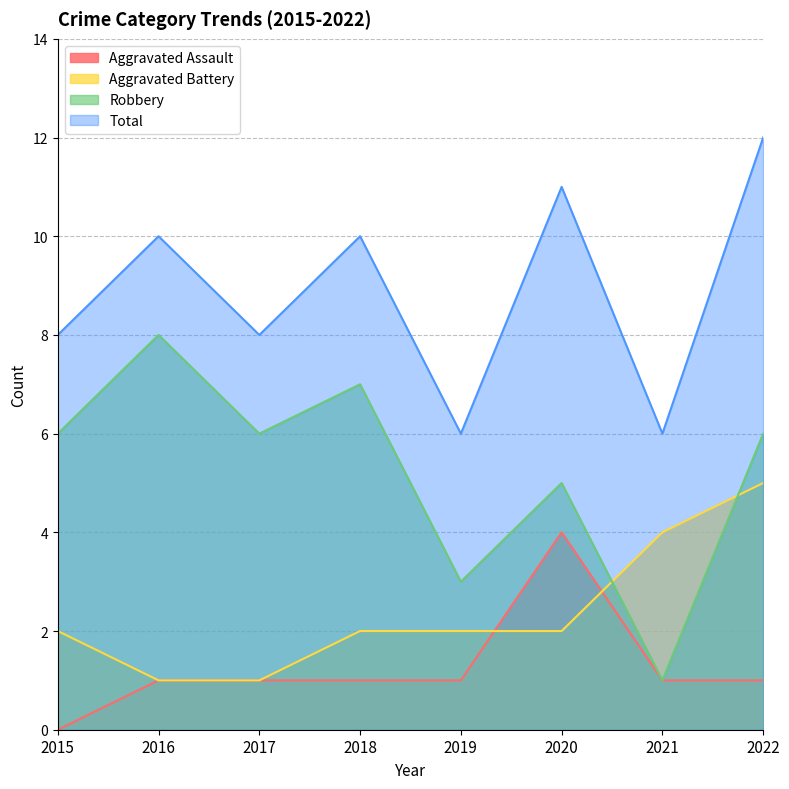

What is the value of the Aggravated Assault point at the 7th from the left?

1